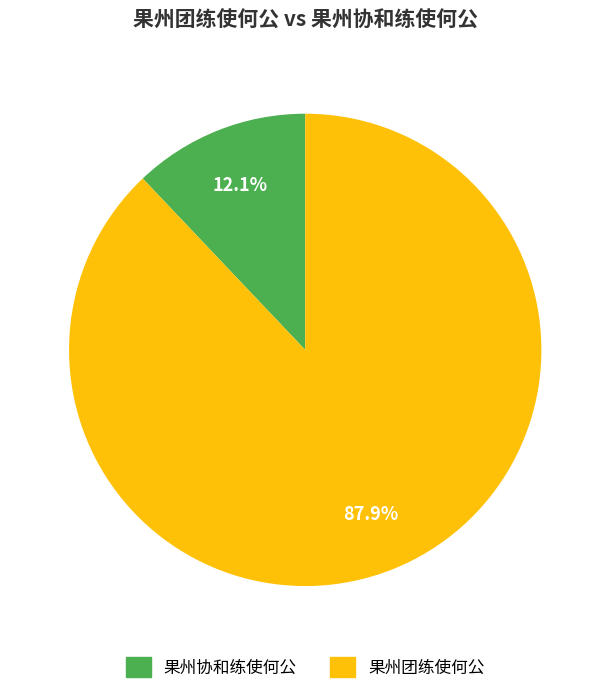

Approximately how many times larger is the value at 果州团练使何公 compared to 果州协和练使何公?

7.3